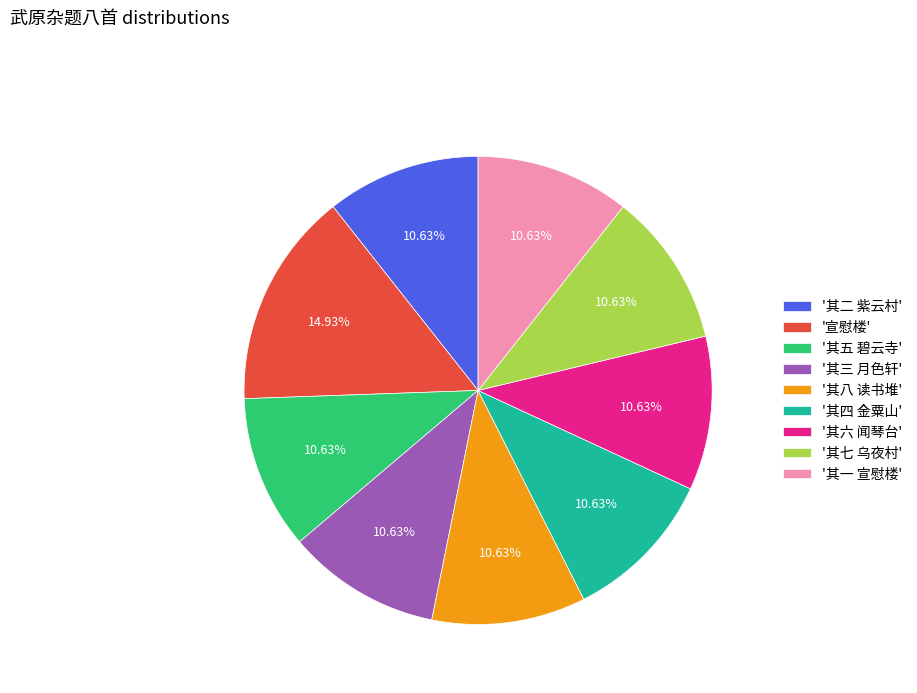

What is the largest slice in the pie chart?

'宣慰楼'